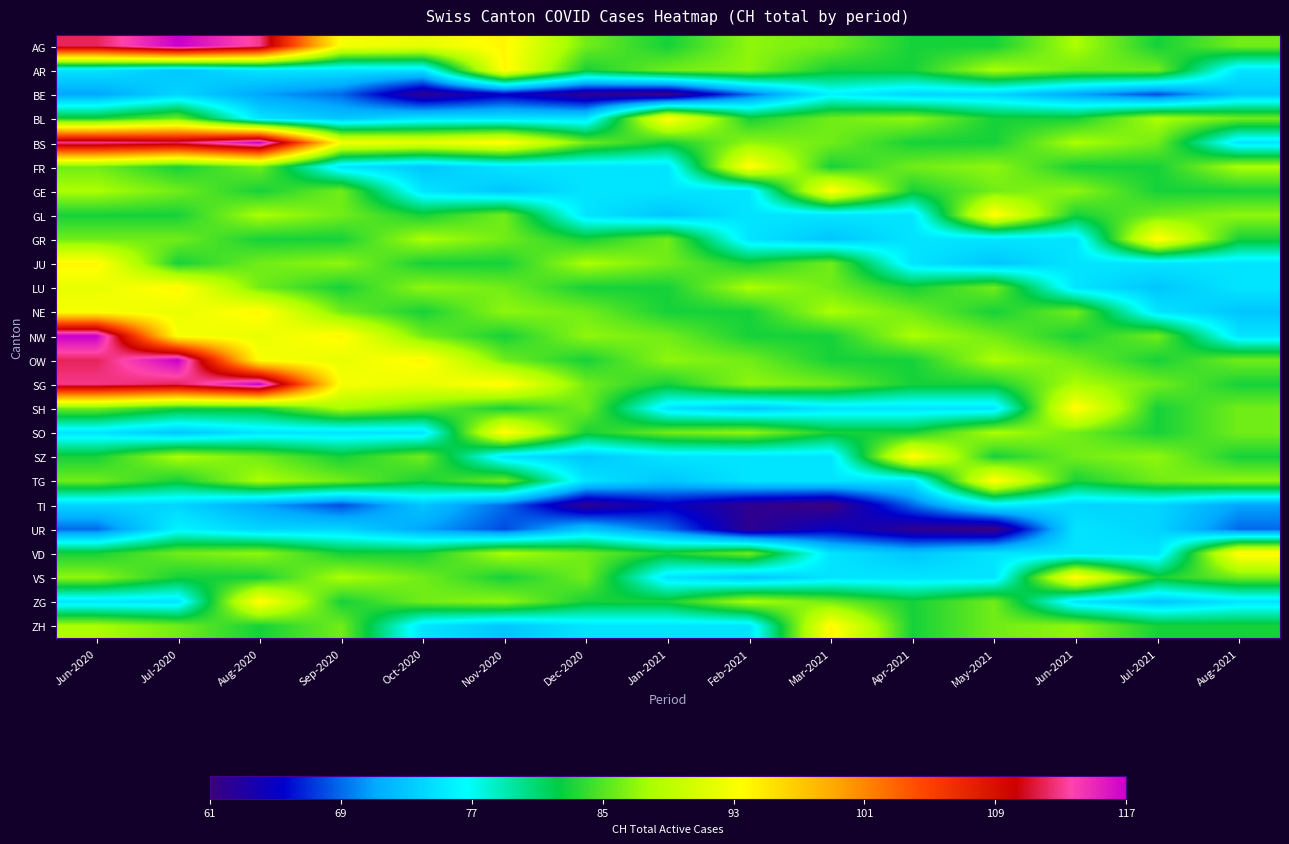

Reading right to left, transcribe all the data shown in this chart.

AG: Aug-2021=86	Jul-2021=83	Jun-2021=88	May-2021=83	Apr-2021=83	Mar-2021=86	Feb-2021=87	Jan-2021=83	Dec-2020=86	Nov-2020=94	Oct-2020=92	Sep-2020=93	Aug-2020=113	Jul-2020=117	Jun-2020=112
AR: Aug-2021=75	Jul-2021=86	Jun-2021=86	May-2021=88	Apr-2021=83	Mar-2021=83	Feb-2021=87	Jan-2021=86	Dec-2020=83	Nov-2020=94	Oct-2020=75	Sep-2020=75	Aug-2020=75	Jul-2020=73	Jun-2020=75
BE: Aug-2021=73	Jul-2021=68	Jun-2021=71	May-2021=74	Apr-2021=74	Mar-2021=76	Feb-2021=69	Jan-2021=61	Dec-2020=62	Nov-2020=65	Oct-2020=62	Sep-2020=69	Aug-2020=71	Jul-2020=74	Jun-2020=71
BL: Aug-2021=86	Jul-2021=88	Jun-2021=83	May-2021=83	Apr-2021=87	Mar-2021=86	Feb-2021=83	Jan-2021=94	Dec-2020=75	Nov-2020=75	Oct-2020=75	Sep-2020=73	Aug-2020=75	Jul-2020=86	Jun-2020=83
BS: Aug-2021=75	Jul-2021=86	Jun-2021=88	May-2021=83	Apr-2021=83	Mar-2021=86	Feb-2021=87	Jan-2021=83	Dec-2020=86	Nov-2020=94	Oct-2020=92	Sep-2020=93	Aug-2020=117	Jul-2020=112	Jun-2020=113
FR: Aug-2021=88	Jul-2021=83	Jun-2021=83	May-2021=87	Apr-2021=86	Mar-2021=83	Feb-2021=94	Jan-2021=75	Dec-2020=75	Nov-2020=75	Oct-2020=73	Sep-2020=75	Aug-2020=86	Jul-2020=83	Jun-2020=86
GE: Aug-2021=83	Jul-2021=83	Jun-2021=87	May-2021=86	Apr-2021=83	Mar-2021=94	Feb-2021=75	Jan-2021=75	Dec-2020=75	Nov-2020=73	Oct-2020=75	Sep-2020=86	Aug-2020=83	Jul-2020=86	Jun-2020=88
GL: Aug-2021=87	Jul-2021=86	Jun-2021=83	May-2021=94	Apr-2021=75	Mar-2021=75	Feb-2021=75	Jan-2021=73	Dec-2020=75	Nov-2020=86	Oct-2020=83	Sep-2020=86	Aug-2020=88	Jul-2020=83	Jun-2020=83
GR: Aug-2021=83	Jul-2021=94	Jun-2021=75	May-2021=75	Apr-2021=75	Mar-2021=73	Feb-2021=75	Jan-2021=86	Dec-2020=83	Nov-2020=86	Oct-2020=88	Sep-2020=83	Aug-2020=83	Jul-2020=86	Jun-2020=86
JU: Aug-2021=75	Jul-2021=75	Jun-2021=75	May-2021=73	Apr-2021=75	Mar-2021=86	Feb-2021=83	Jan-2021=86	Dec-2020=88	Nov-2020=83	Oct-2020=83	Sep-2020=87	Aug-2020=86	Jul-2020=83	Jun-2020=94
LU: Aug-2021=75	Jul-2021=73	Jun-2021=75	May-2021=86	Apr-2021=83	Mar-2021=86	Feb-2021=88	Jan-2021=83	Dec-2020=83	Nov-2020=86	Oct-2020=87	Sep-2020=83	Aug-2020=86	Jul-2020=94	Jun-2020=92
NE: Aug-2021=73	Jul-2021=75	Jun-2021=86	May-2021=83	Apr-2021=86	Mar-2021=88	Feb-2021=83	Jan-2021=83	Dec-2020=86	Nov-2020=87	Oct-2020=83	Sep-2020=86	Aug-2020=94	Jul-2020=92	Jun-2020=93
NW: Aug-2021=75	Jul-2021=86	Jun-2021=83	May-2021=86	Apr-2021=88	Mar-2021=83	Feb-2021=83	Jan-2021=86	Dec-2020=87	Nov-2020=83	Oct-2020=86	Sep-2020=94	Aug-2020=92	Jul-2020=93	Jun-2020=117
OW: Aug-2021=86	Jul-2021=83	Jun-2021=86	May-2021=88	Apr-2021=83	Mar-2021=83	Feb-2021=86	Jan-2021=87	Dec-2020=83	Nov-2020=86	Oct-2020=94	Sep-2020=92	Aug-2020=93	Jul-2020=117	Jun-2020=112
SG: Aug-2021=83	Jul-2021=86	Jun-2021=88	May-2021=83	Apr-2021=83	Mar-2021=86	Feb-2021=87	Jan-2021=83	Dec-2020=86	Nov-2020=94	Oct-2020=92	Sep-2020=93	Aug-2020=117	Jul-2020=112	Jun-2020=113
SH: Aug-2021=86	Jul-2021=83	Jun-2021=94	May-2021=75	Apr-2021=75	Mar-2021=75	Feb-2021=73	Jan-2021=75	Dec-2020=86	Nov-2020=83	Oct-2020=86	Sep-2020=88	Aug-2020=83	Jul-2020=83	Jun-2020=86
SO: Aug-2021=86	Jul-2021=83	Jun-2021=86	May-2021=88	Apr-2021=83	Mar-2021=83	Feb-2021=87	Jan-2021=86	Dec-2020=83	Nov-2020=94	Oct-2020=75	Sep-2020=75	Aug-2020=75	Jul-2020=73	Jun-2020=75
SZ: Aug-2021=83	Jul-2021=87	Jun-2021=86	May-2021=83	Apr-2021=94	Mar-2021=75	Feb-2021=75	Jan-2021=75	Dec-2020=73	Nov-2020=75	Oct-2020=86	Sep-2020=83	Aug-2020=86	Jul-2020=88	Jun-2020=83
TG: Aug-2021=87	Jul-2021=86	Jun-2021=83	May-2021=94	Apr-2021=75	Mar-2021=75	Feb-2021=75	Jan-2021=73	Dec-2020=75	Nov-2020=86	Oct-2020=83	Sep-2020=86	Aug-2020=88	Jul-2020=83	Jun-2020=86
TI: Aug-2021=71	Jul-2021=74	Jun-2021=74	May-2021=76	Apr-2021=69	Mar-2021=61	Feb-2021=62	Jan-2021=65	Dec-2020=62	Nov-2020=69	Oct-2020=73	Sep-2020=68	Aug-2020=71	Jul-2020=74	Jun-2020=74
UR: Aug-2021=69	Jul-2021=74	Jun-2021=75	May-2021=61	Apr-2021=62	Mar-2021=65	Feb-2021=62	Jan-2021=69	Dec-2020=73	Nov-2020=68	Oct-2020=71	Sep-2020=74	Aug-2020=74	Jul-2020=76	Jun-2020=69
VD: Aug-2021=94	Jul-2021=75	Jun-2021=75	May-2021=75	Apr-2021=73	Mar-2021=75	Feb-2021=86	Jan-2021=83	Dec-2020=86	Nov-2020=88	Oct-2020=83	Sep-2020=83	Aug-2020=87	Jul-2020=86	Jun-2020=83
VS: Aug-2021=86	Jul-2021=83	Jun-2021=94	May-2021=75	Apr-2021=75	Mar-2021=75	Feb-2021=73	Jan-2021=75	Dec-2020=86	Nov-2020=83	Oct-2020=86	Sep-2020=88	Aug-2020=83	Jul-2020=83	Jun-2020=87
ZG: Aug-2021=75	Jul-2021=73	Jun-2021=75	May-2021=86	Apr-2021=83	Mar-2021=86	Feb-2021=88	Jan-2021=83	Dec-2020=83	Nov-2020=87	Oct-2020=86	Sep-2020=83	Aug-2020=94	Jul-2020=75	Jun-2020=75
ZH: Aug-2021=83	Jul-2021=83	Jun-2021=87	May-2021=86	Apr-2021=83	Mar-2021=94	Feb-2021=75	Jan-2021=75	Dec-2020=75	Nov-2020=73	Oct-2020=75	Sep-2020=86	Aug-2020=83	Jul-2020=86	Jun-2020=88